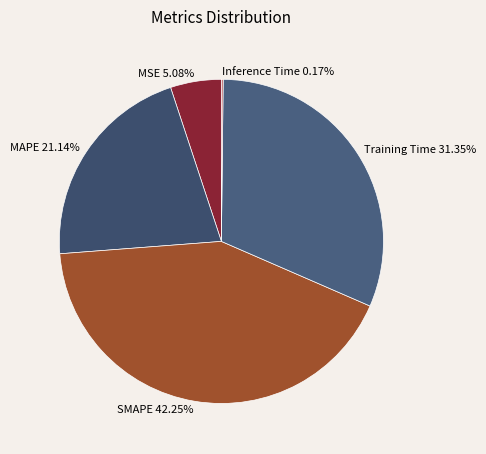

What is the ratio of the value at MAPE 21.14% to the value at Training Time 31.35%?

0.7